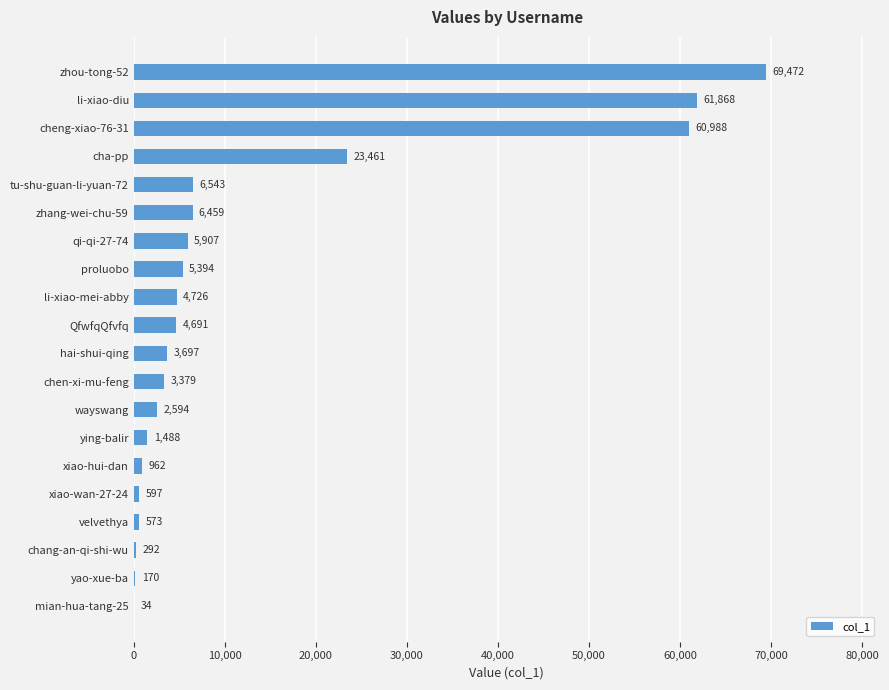

The value at hai-shui-qing is 3697. True or false?

True